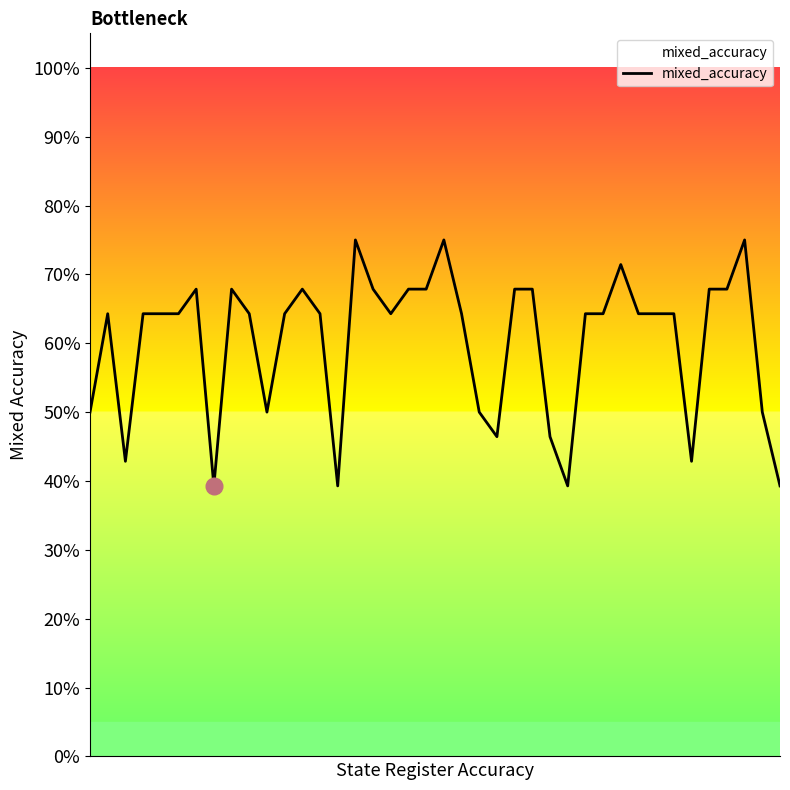

Does the chart have visible grid lines?

No